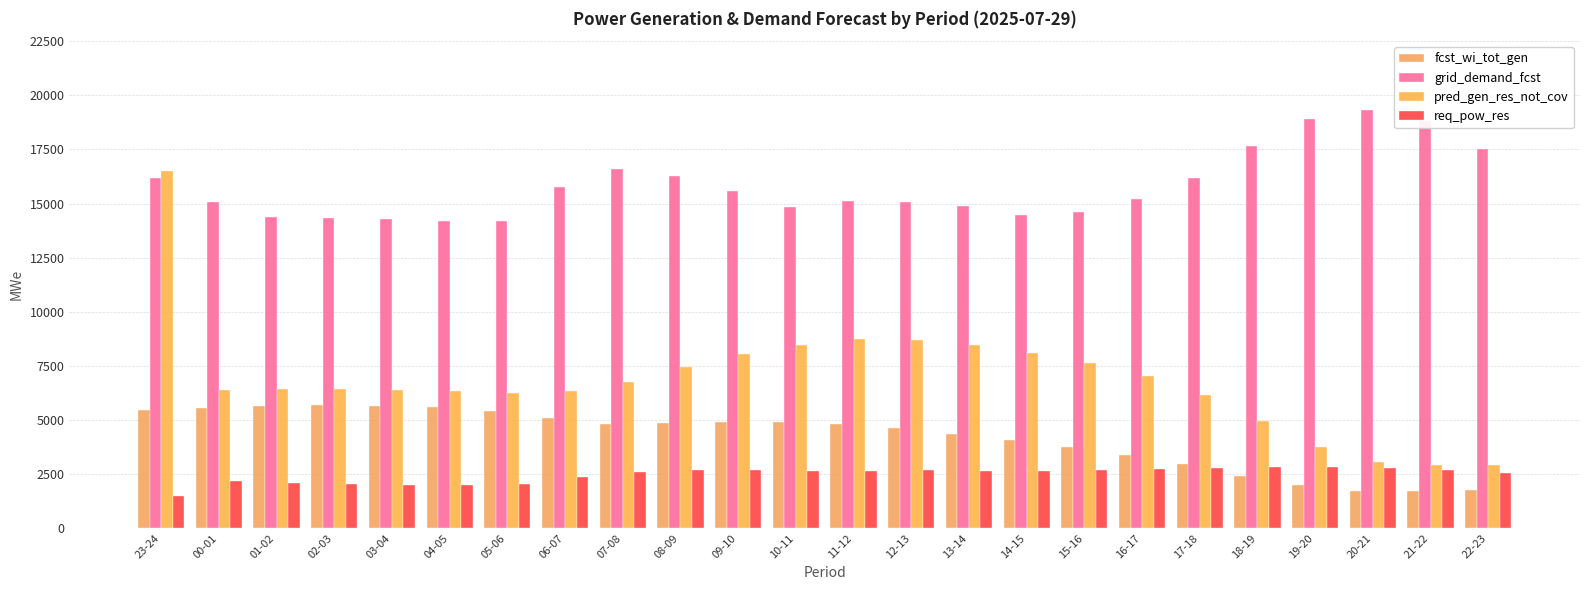

Reading left to right, what are all the values shown in this chart?

fcst_wi_tot_gen: 5442	5560	5664	5674	5635	5585	5411	5110	4835	4846	4905	4886	4793	4606	4367	4081	3747	3387	2955	2417	1973	1729	1710	1782
grid_demand_fcst: 16164	15072	14365	14336	14289	14205	14193	15769	16603	16265	15568	14840	15113	15091	14874	14462	14614	15228	16181	17679	18895	19327	18827	17505
pred_gen_res_not_cov: 16504	6392	6448	6441	6398	6348	6248	6344	6738	7445	8035	8465	8721	8695	8478	8116	7634	7009	6169	4966	3767	3069	2914	2914
req_pow_res: 1509	2193	2097	2030	2018	2018	2057	2374	2606	2670	2679	2637	2665	2679	2665	2658	2693	2729	2783	2849	2833	2802	2709	2540